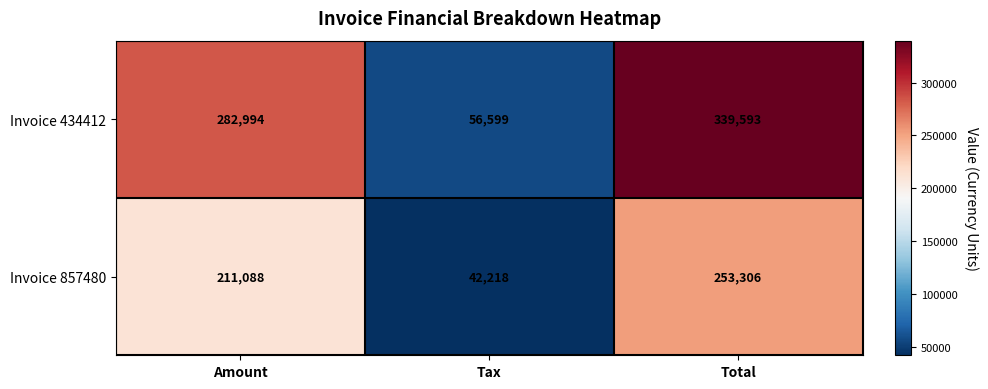

What is the minimum value shown in the chart?

42218